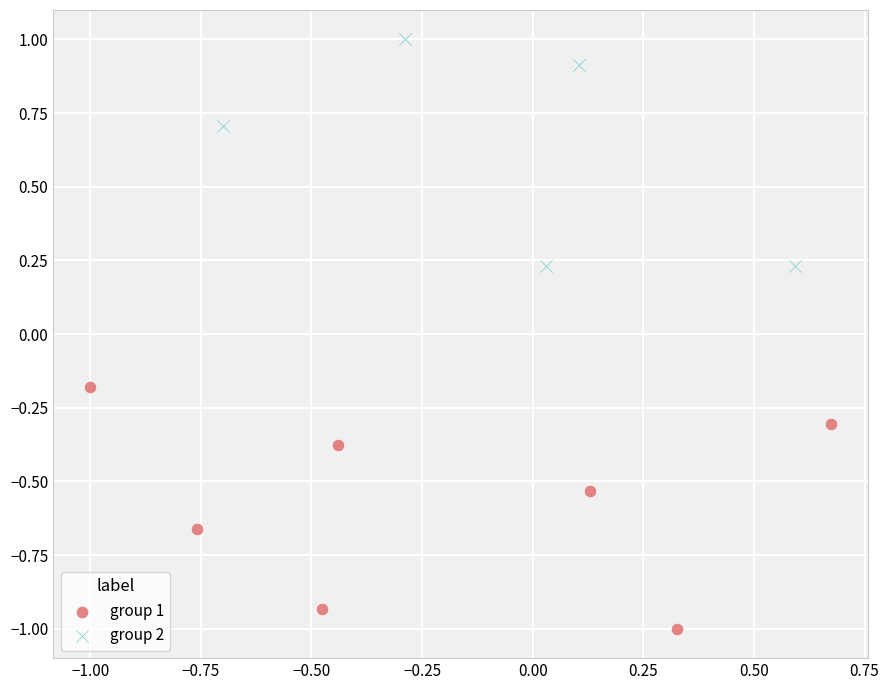

Which series has the largest Y range (max minus min)?

group 1